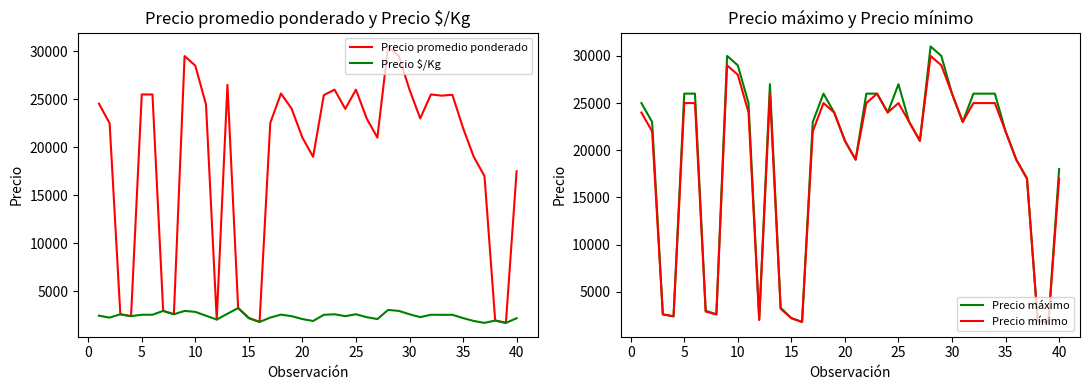

What is the highest value of the Precio mínimo series?

30000